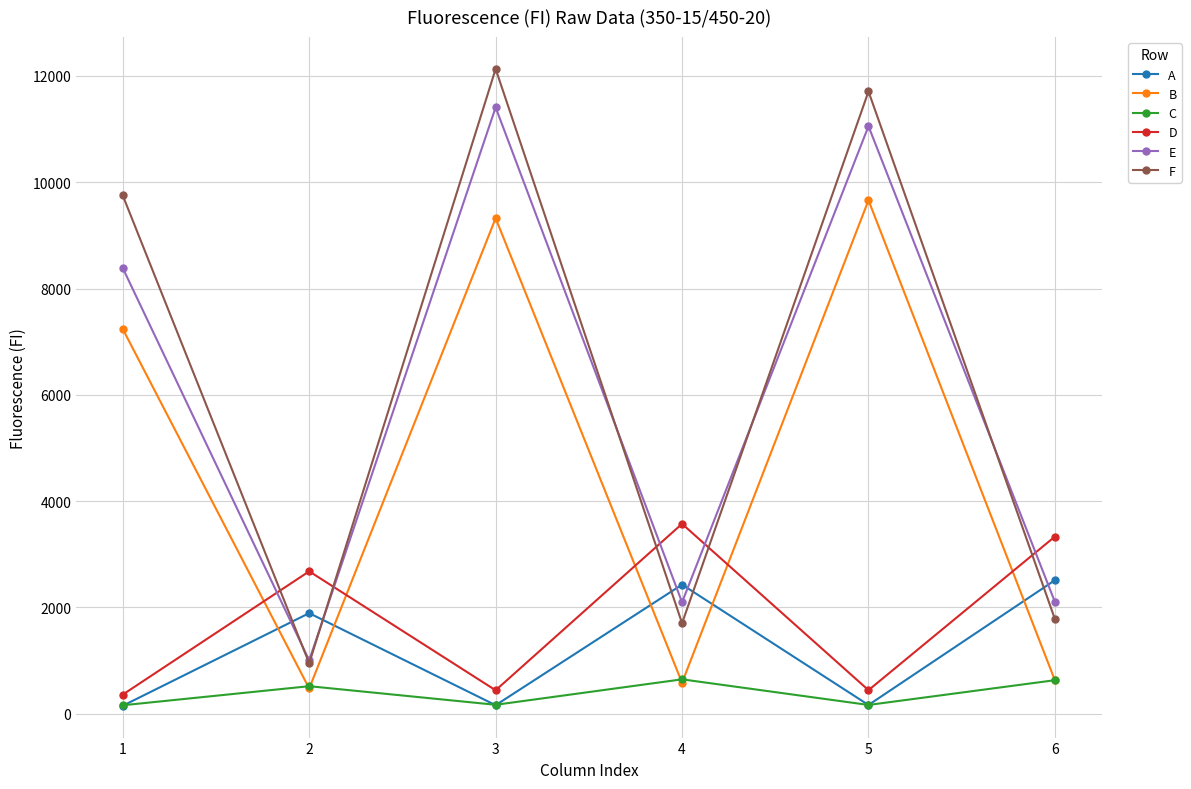

Where is the first local maximum for F?

3